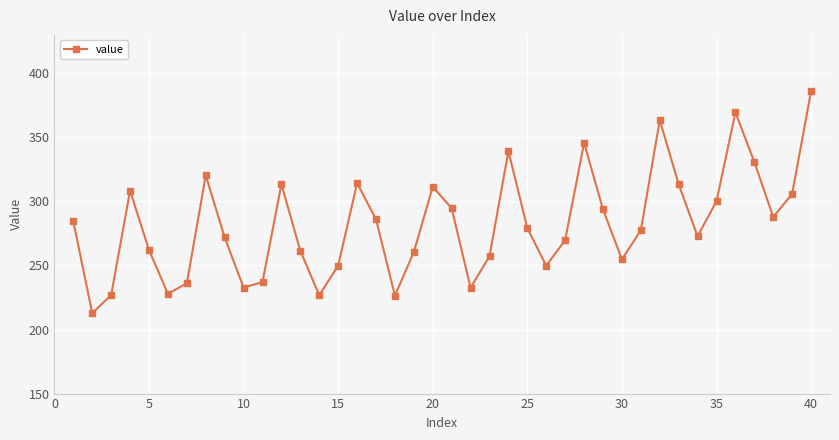

How many data points are less than 279?

20